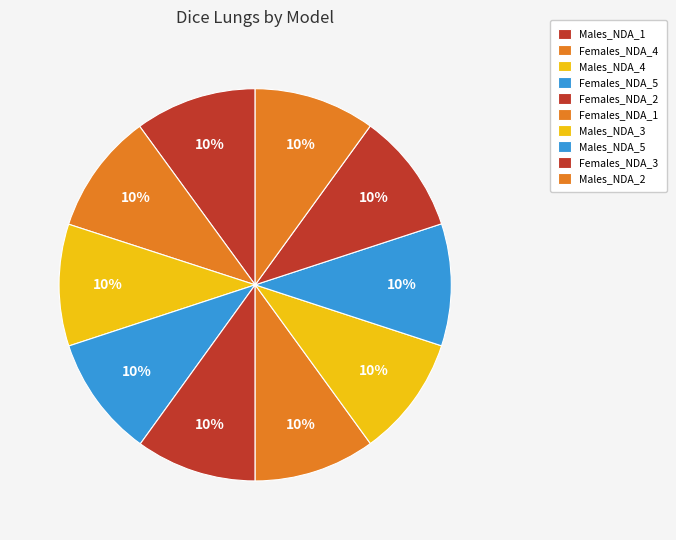

Does any single category account for the majority?

No